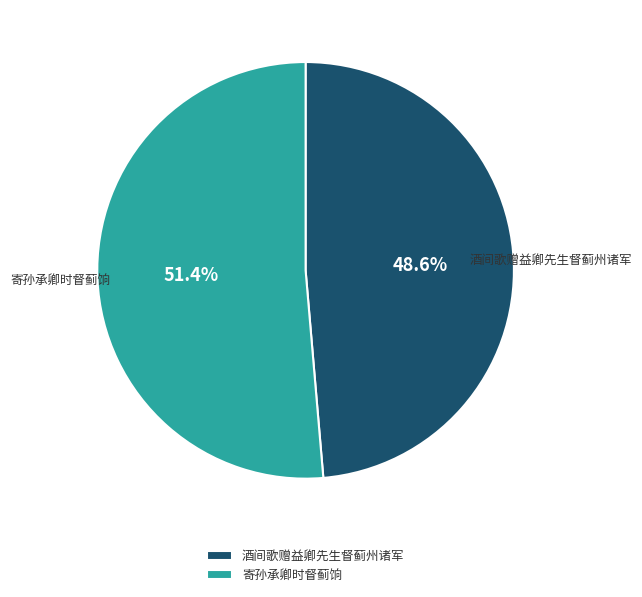

Is it true that 酒间歌赠益卿先生督蓟州诸军 is 49% of the pie?

True